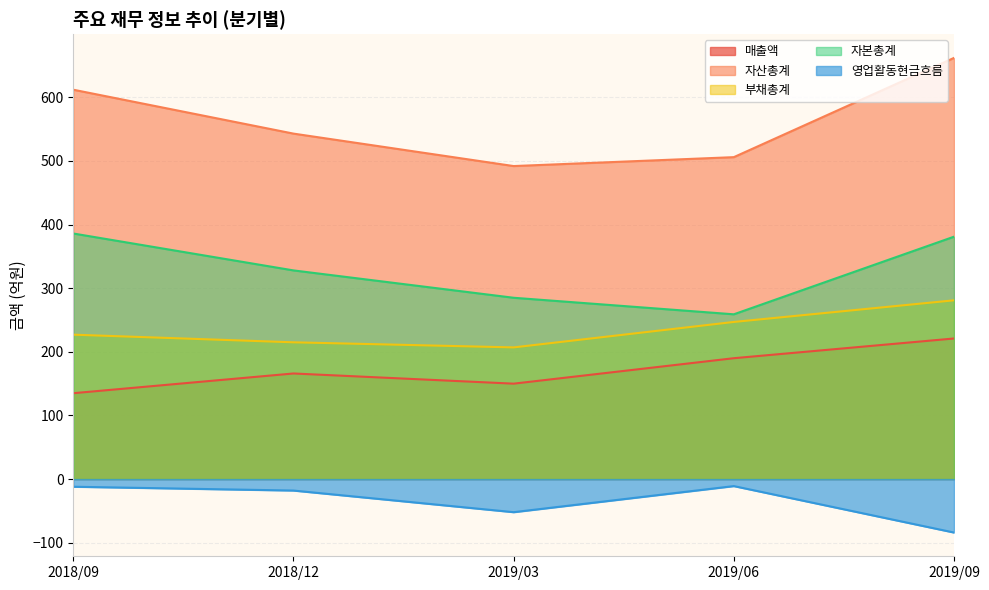

Rank the categories by 부채총계 value from lowest to highest.

2019/03, 2018/12, 2018/09, 2019/06, 2019/09